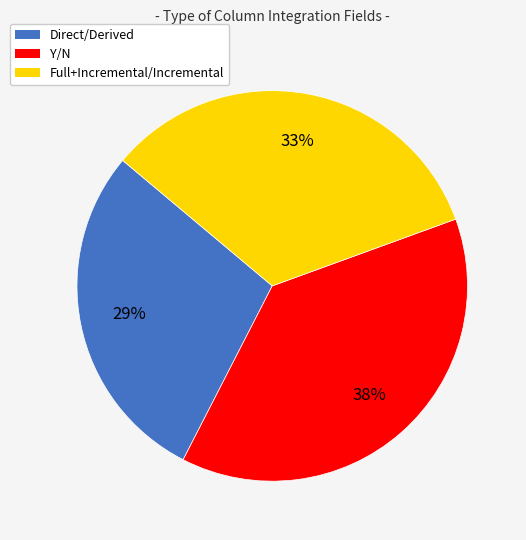

Is Y/N the majority of the pie?

No